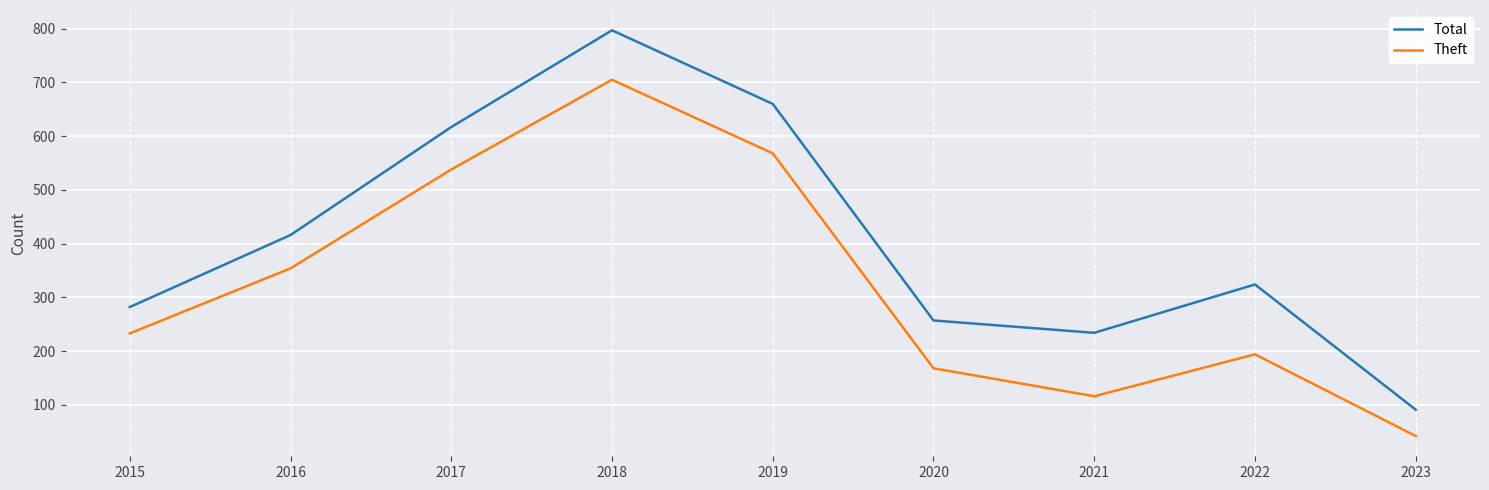

Rank the series at 2023 from highest to lowest value.

Total, Theft